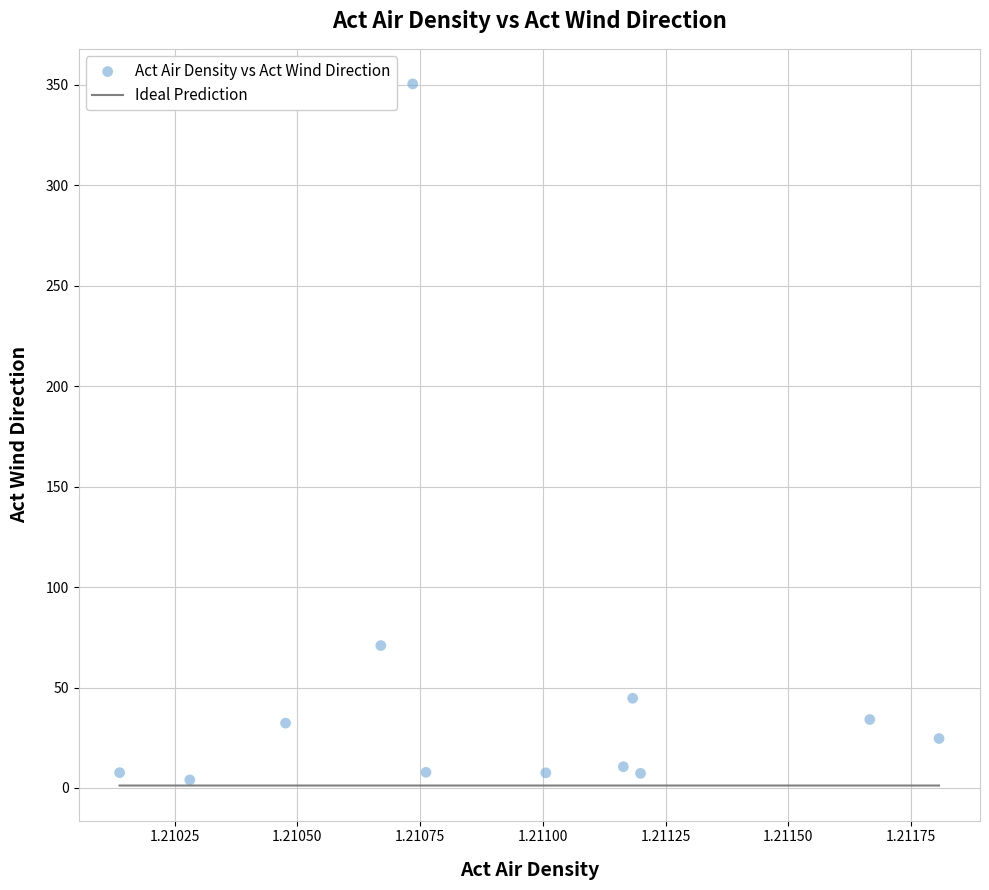

What is the average Y value?

50.1